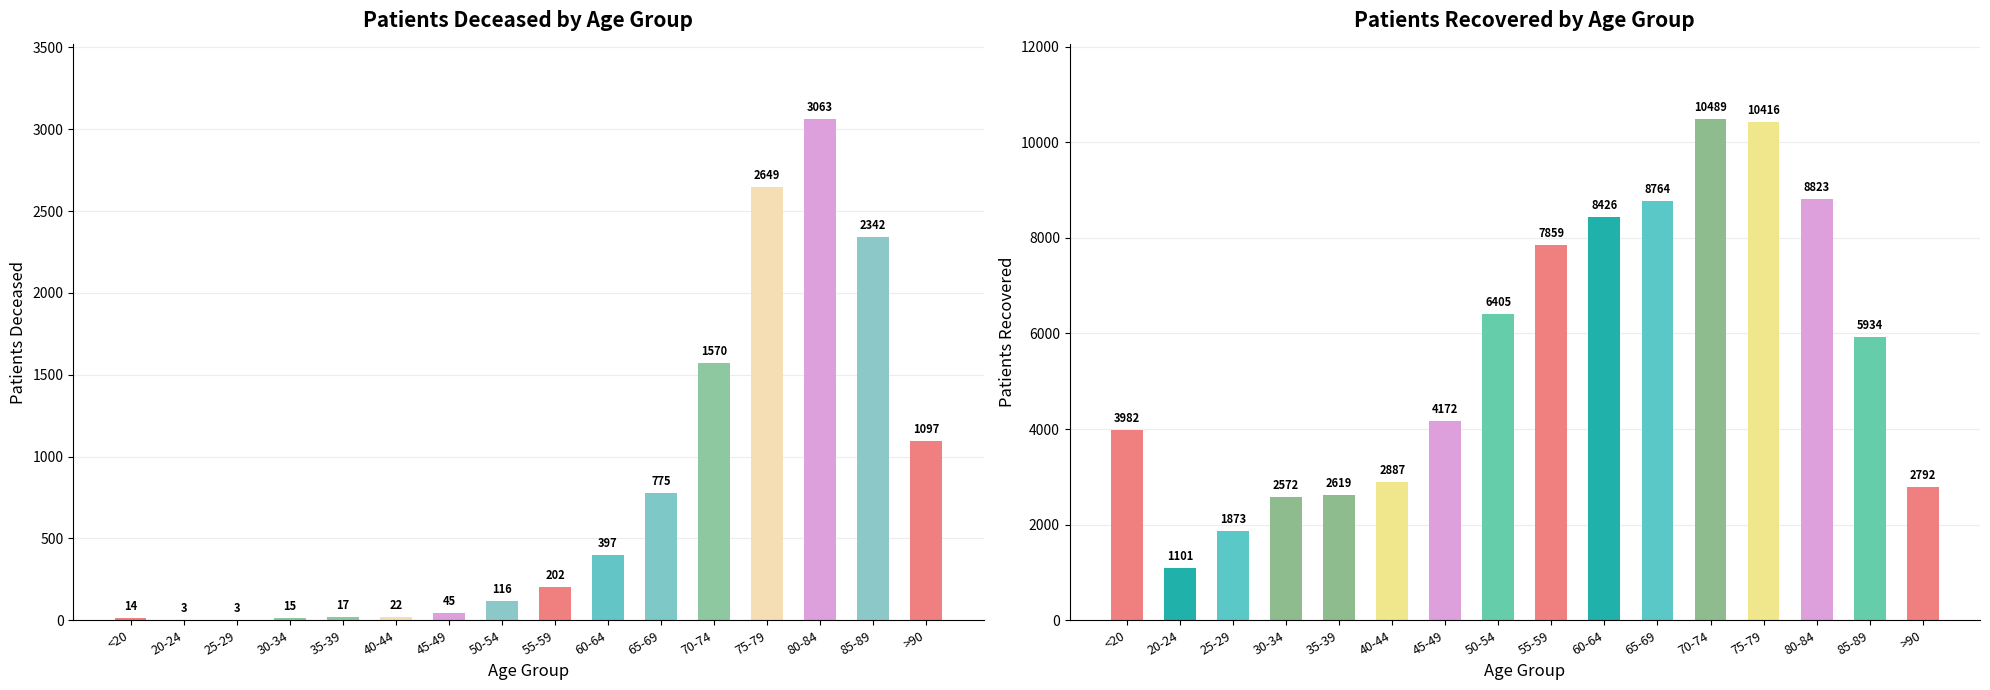

At how many categories does at least one series exceed 7476?

6